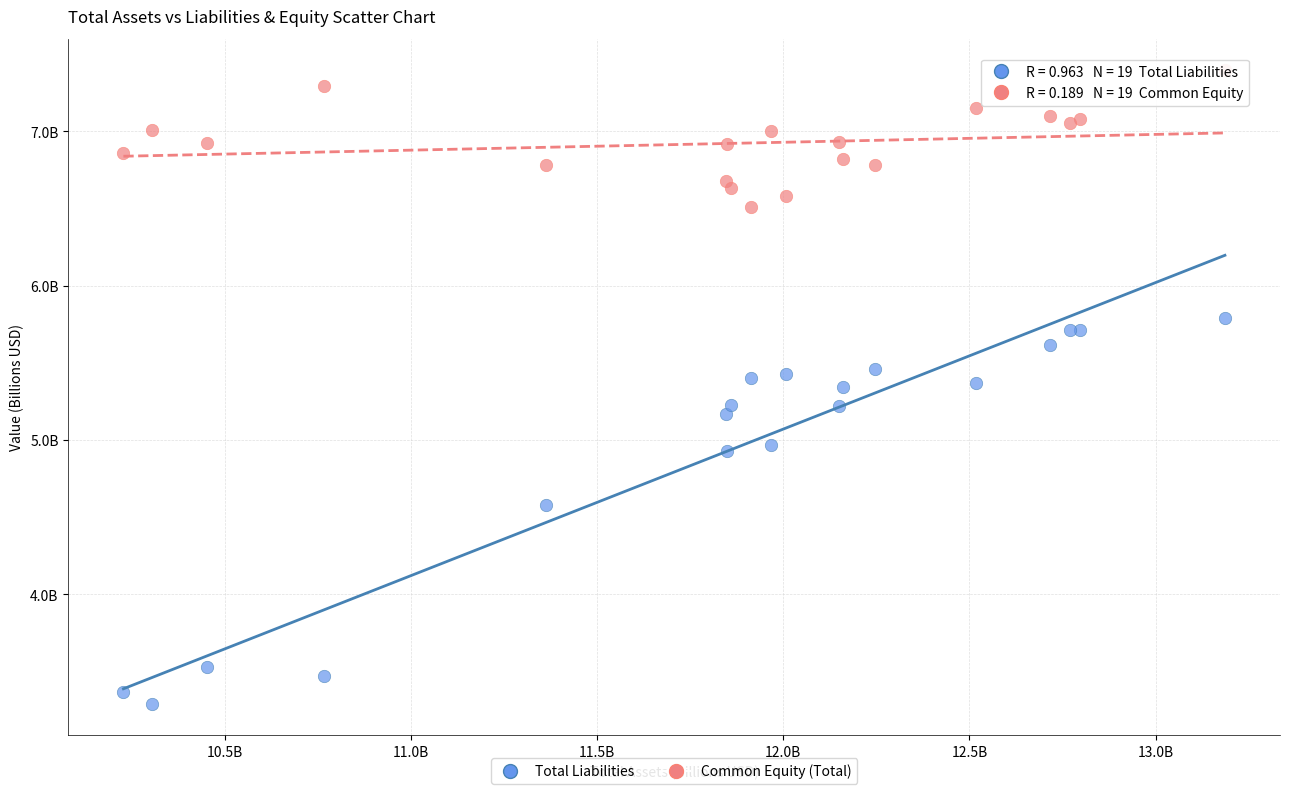

What are all the series names shown in the legend?

Total Liabilities, Common Equity (Total)